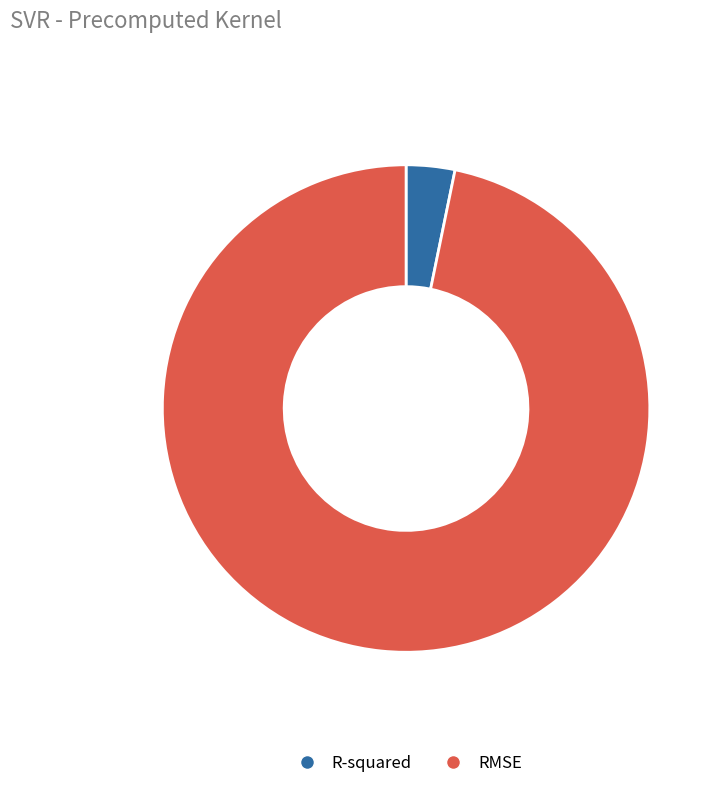

What is the smallest slice in the pie chart?

R-squared